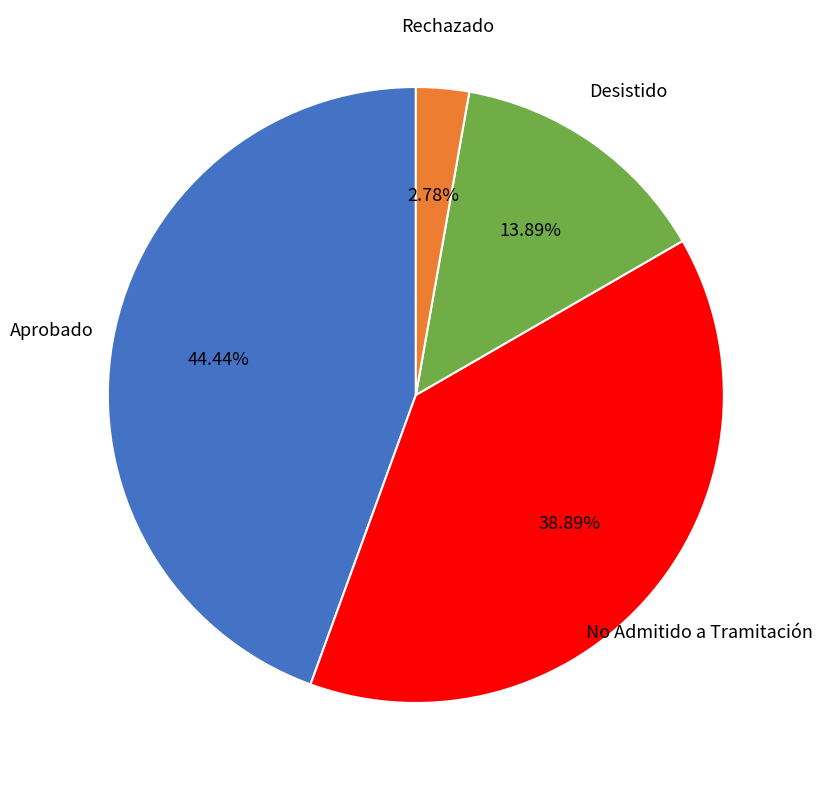

Count the number of slices in the pie.

4